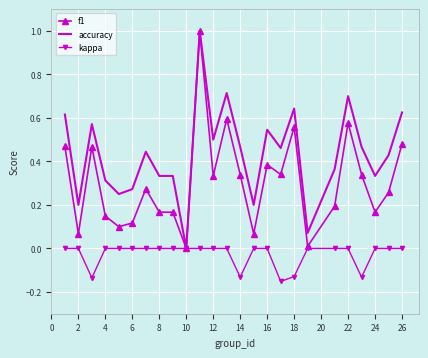

Rank the series by their average value, from highest to lowest.

accuracy, f1, kappa